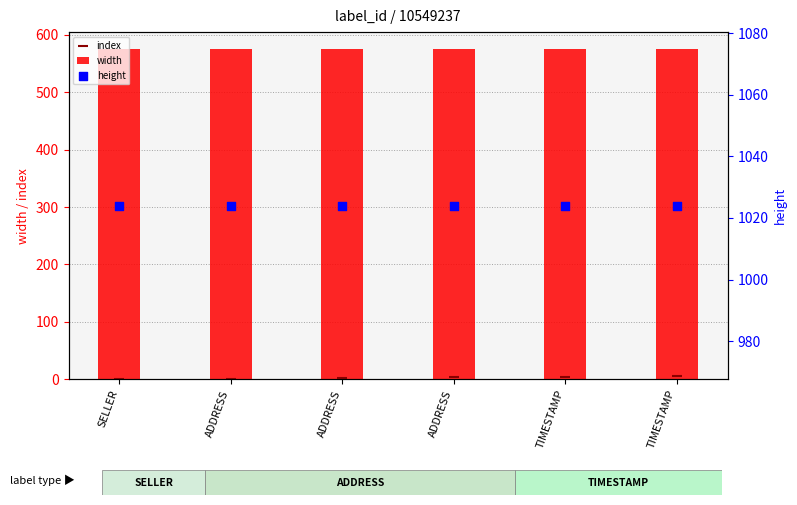

Which series has the largest total across all categories?

height